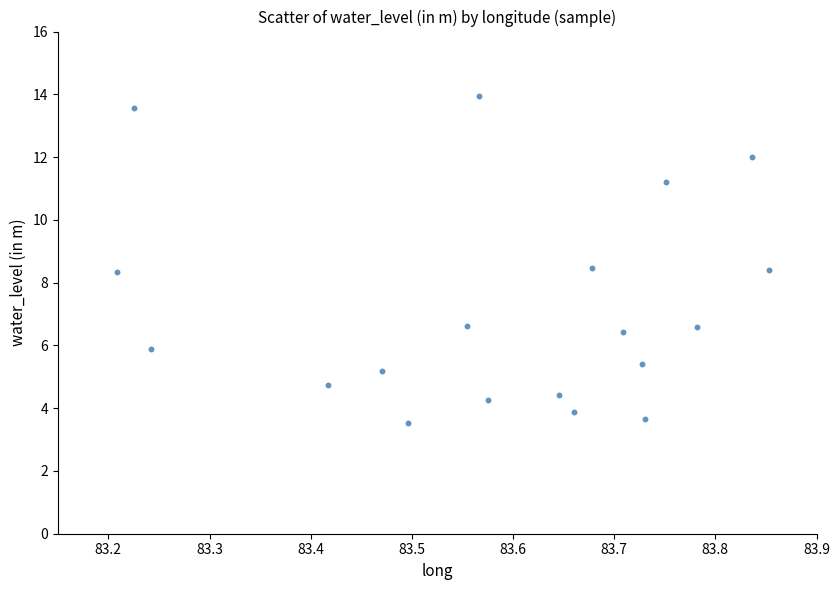

What is the range of X values (max minus min)?

0.6